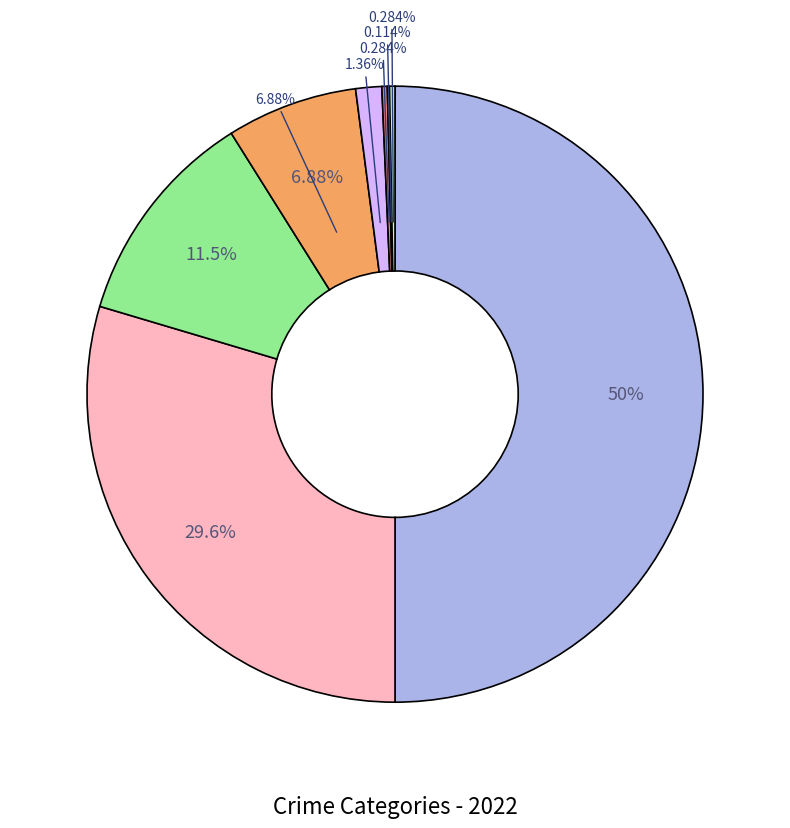

How much of the chart is everything except Theft?

50.0%